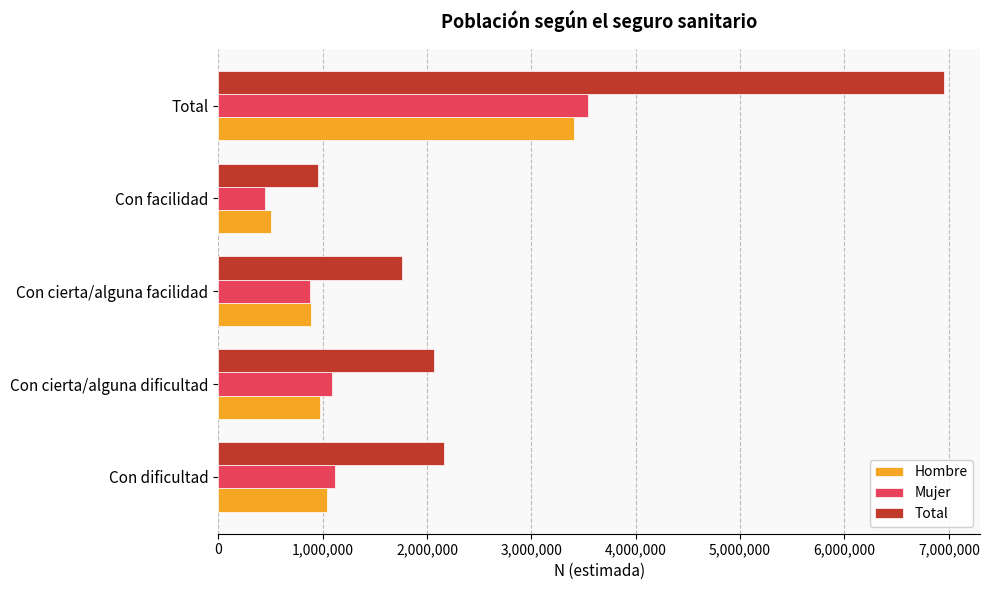

List the series in order of their peak value, lowest first.

Hombre, Mujer, Total